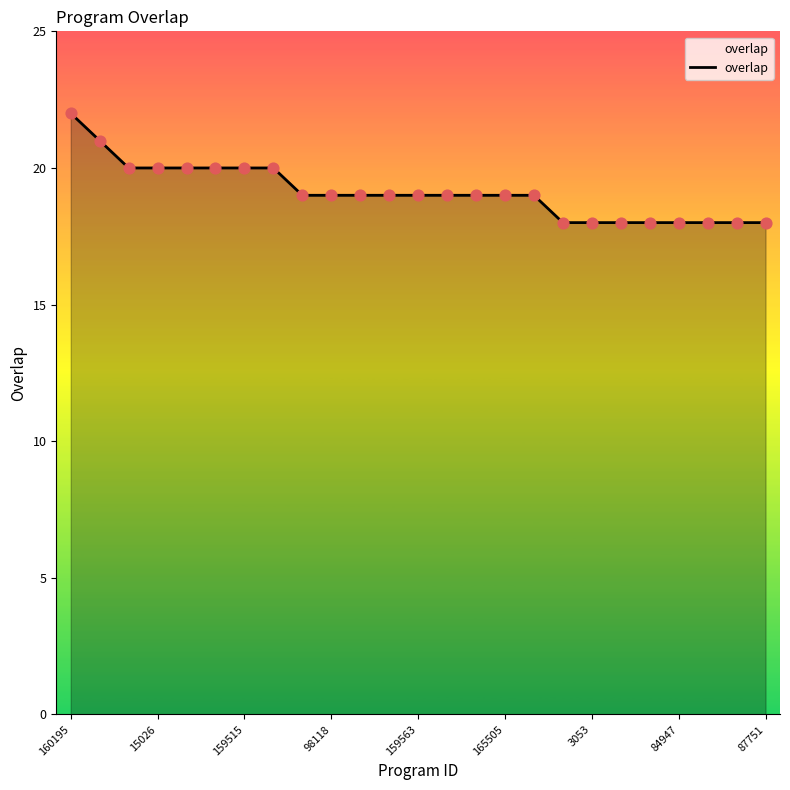

What is the minimum value shown in the chart?

18